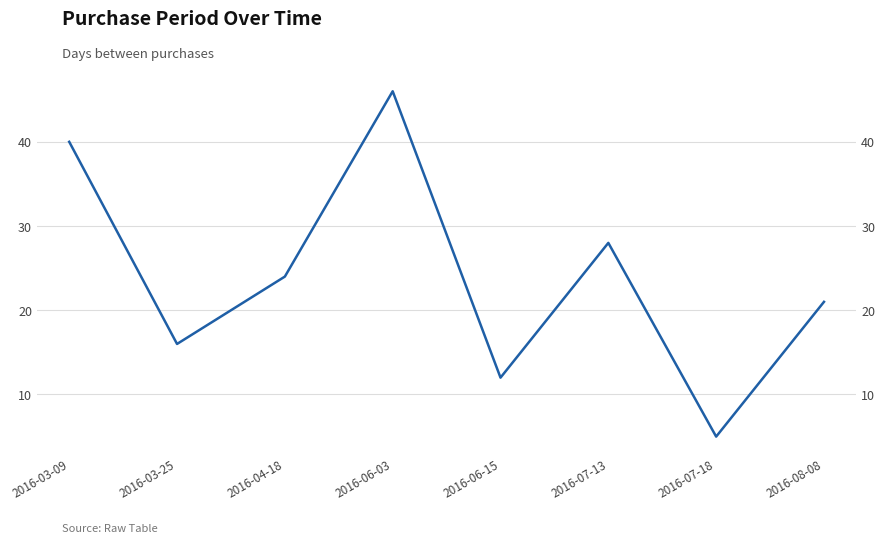

True or false: there are more than 1 points higher than both neighbors.

True